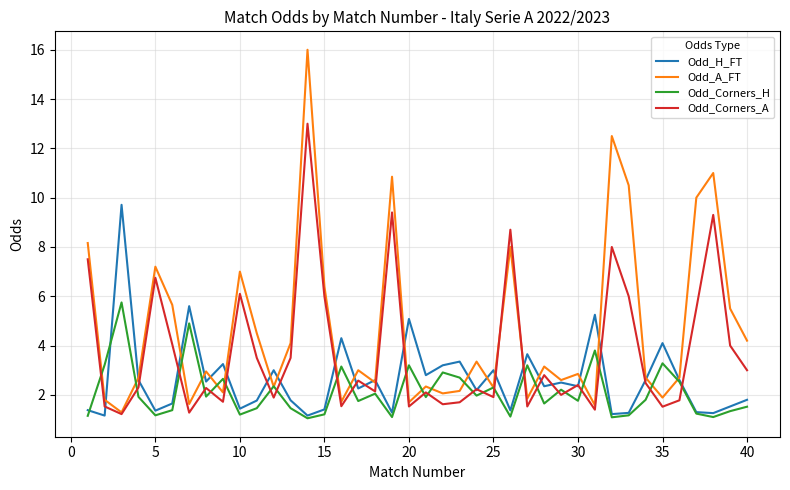

What is the highest value of the Odd_Corners_A series?

13.0